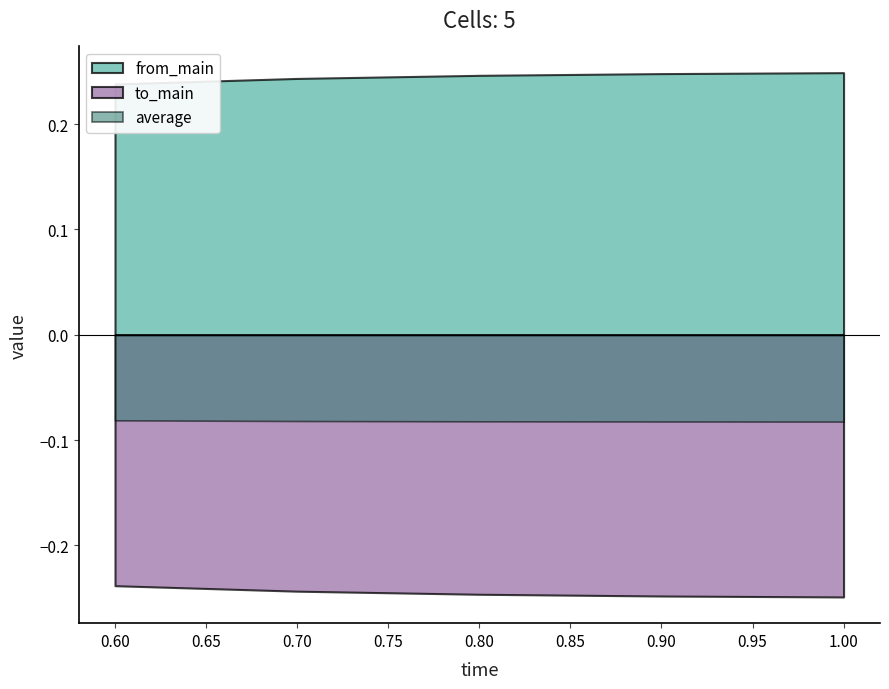

True or false: average has more than 2 interior local peaks.

False